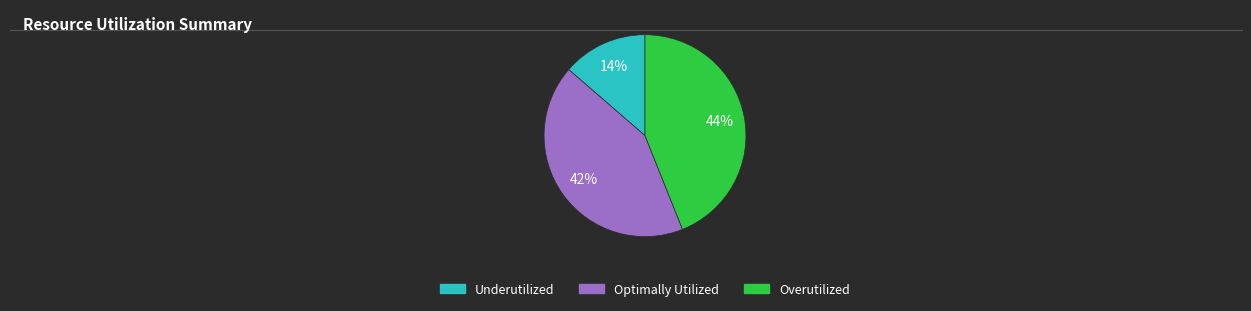

Is there a majority slice in this chart?

No